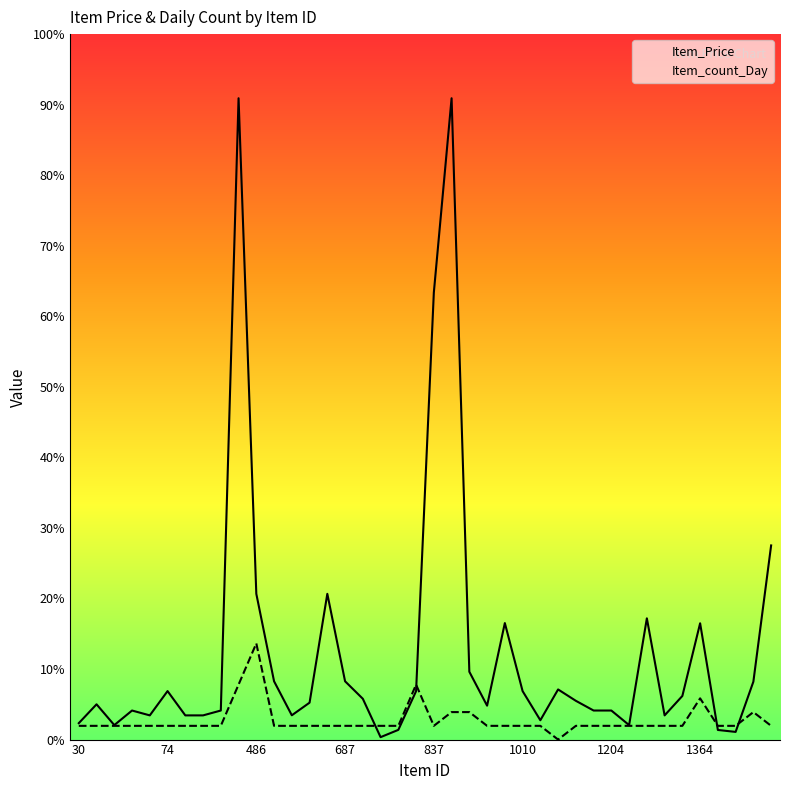

At how many categories does at least one series exceed 16990?

2